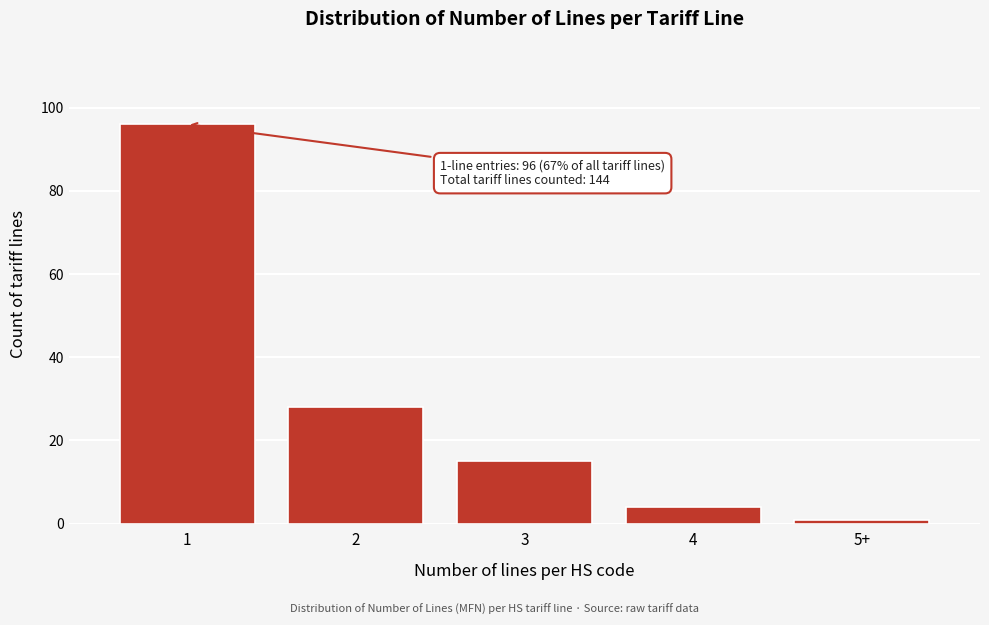

Reading left to right, extract all data points from this chart.

96	28	15	4	1